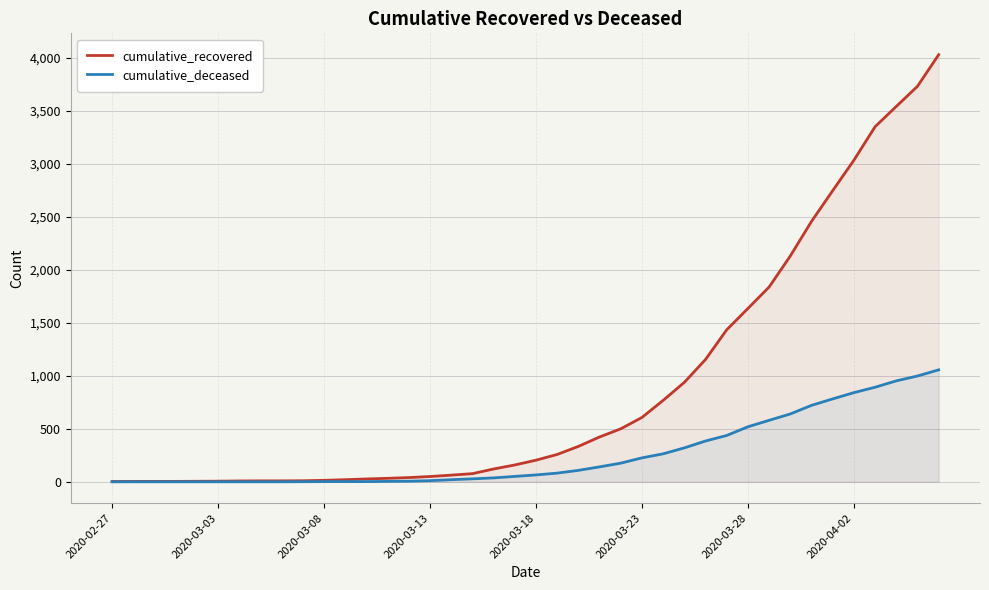

True or false: cumulative_recovered has a value of 690 at 36.

False